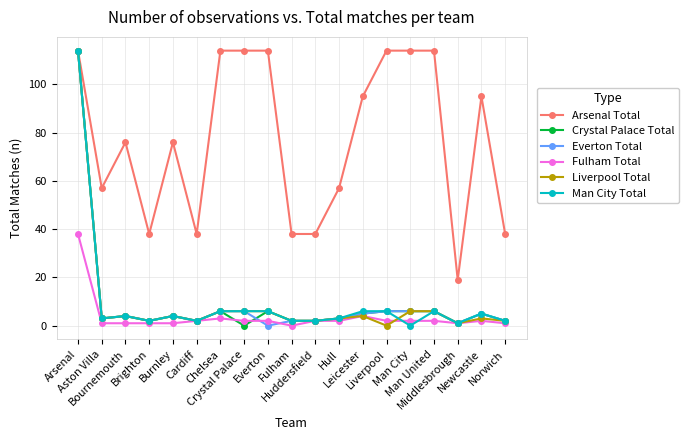

At how many categories does at least one series exceed 71?

11